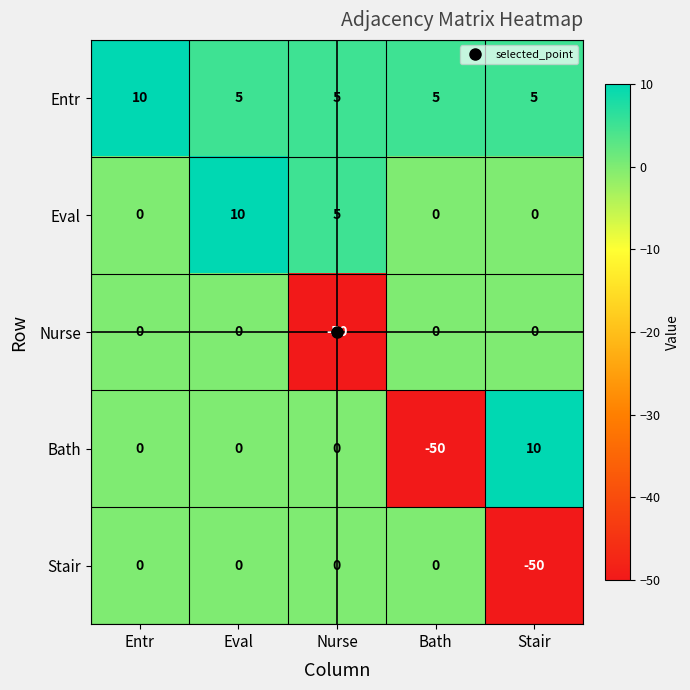

What is the total value across all series at Eval?

15